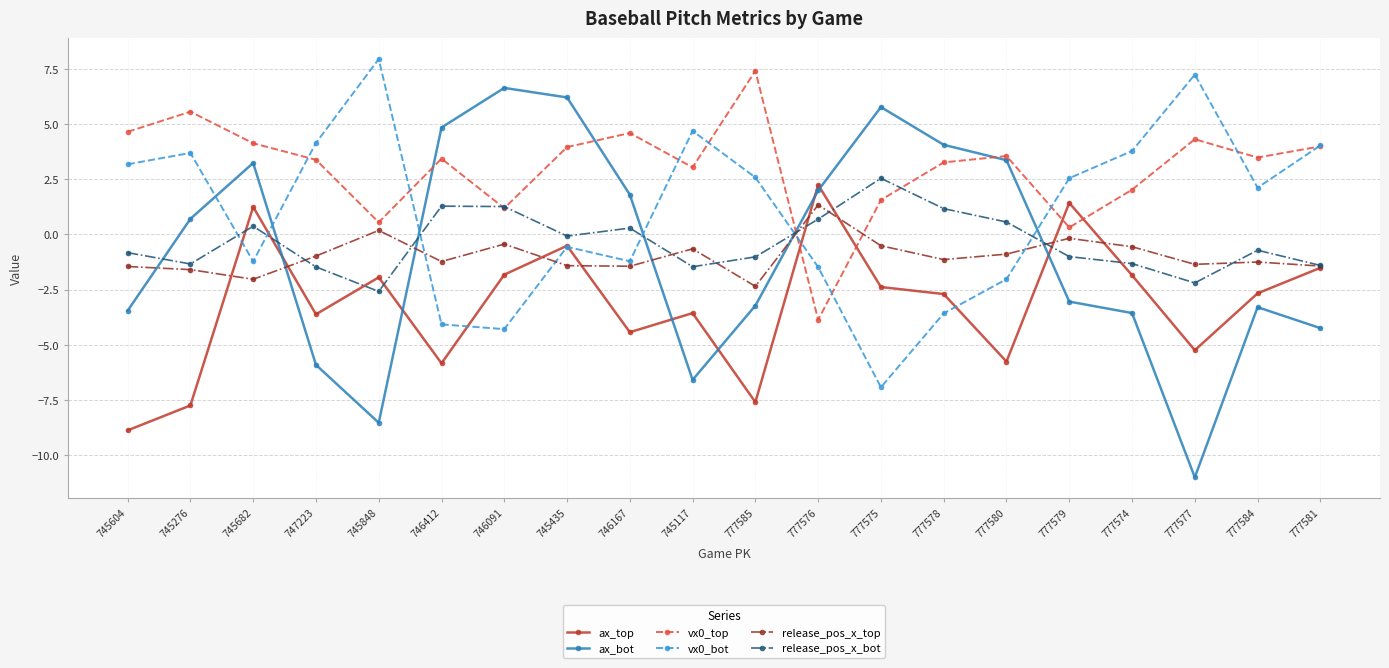

What is the sum of the ax_bot values at 777578 and 746167?

5.9